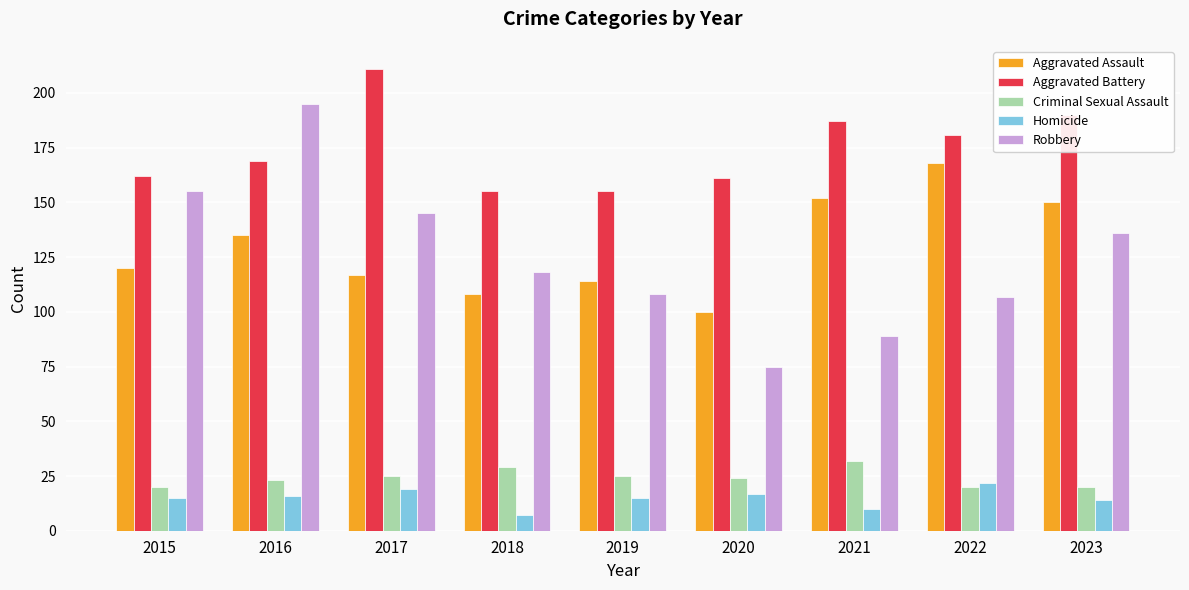

At which category is the sum across all series the highest?

2016